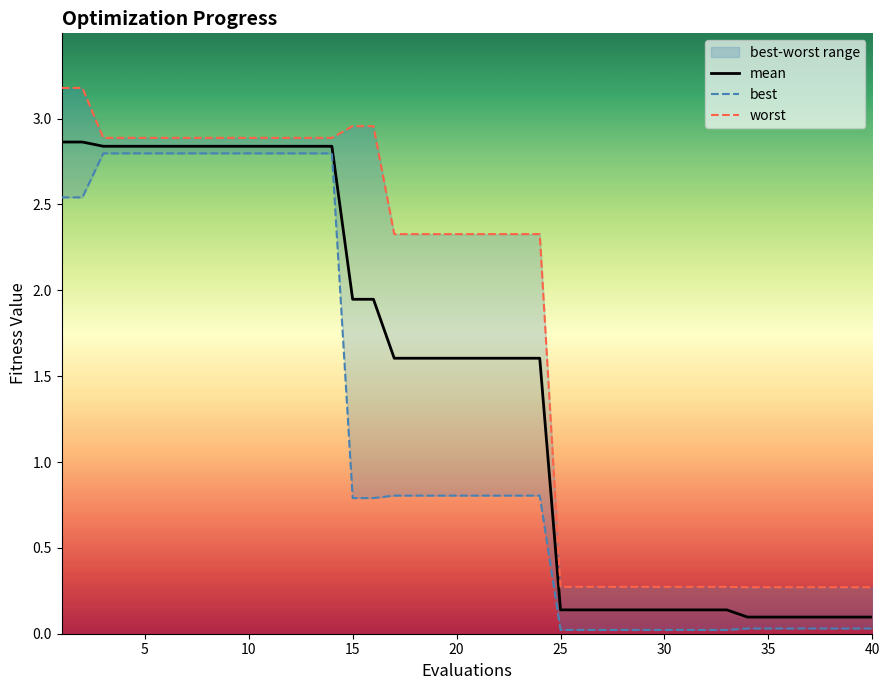

At 5, list the series in order from smallest to largest.

best, mean, worst